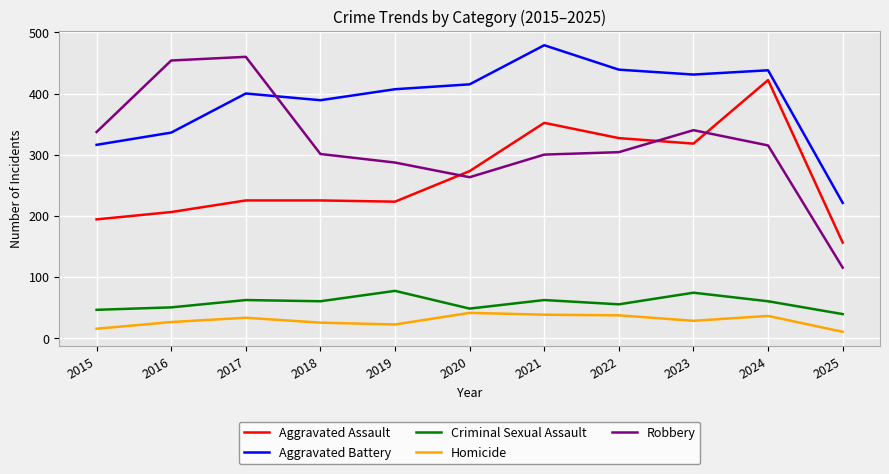

True or false: Aggravated Assault and Homicide intersect in this chart.

False